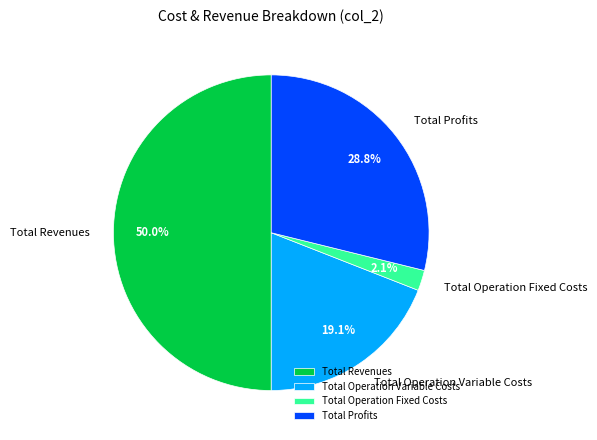

To the nearest percent, what portion does Total Operation Fixed Costs represent?

2%